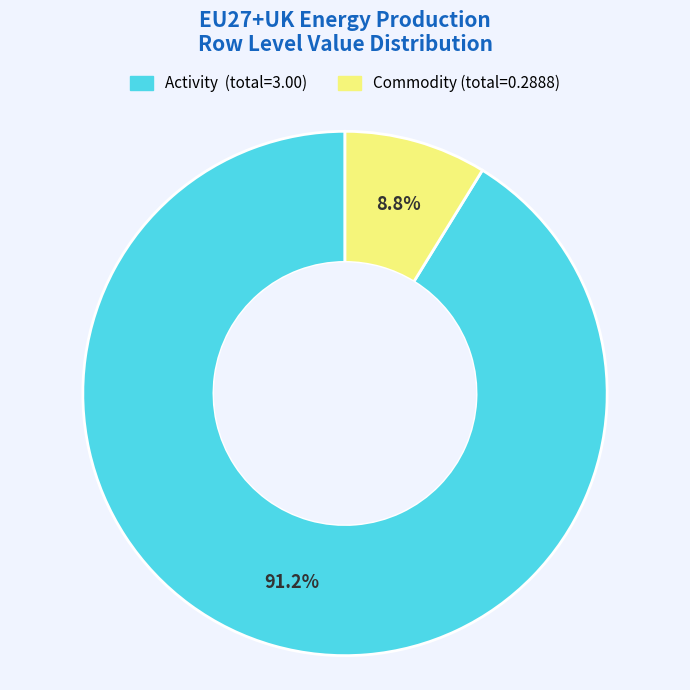

Does any single category account for the majority?

Yes